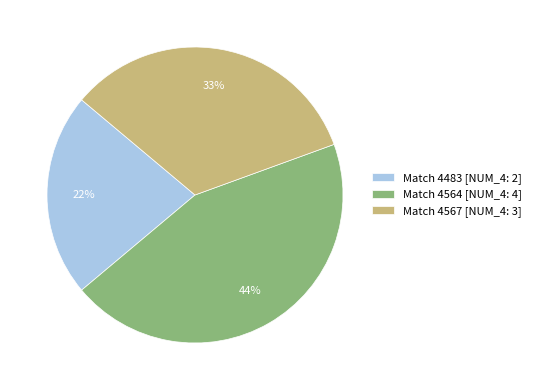

Rank the categories by value from lowest to highest.

Match 4483 [NUM_4: 2], Match 4567 [NUM_4: 3], Match 4564 [NUM_4: 4]